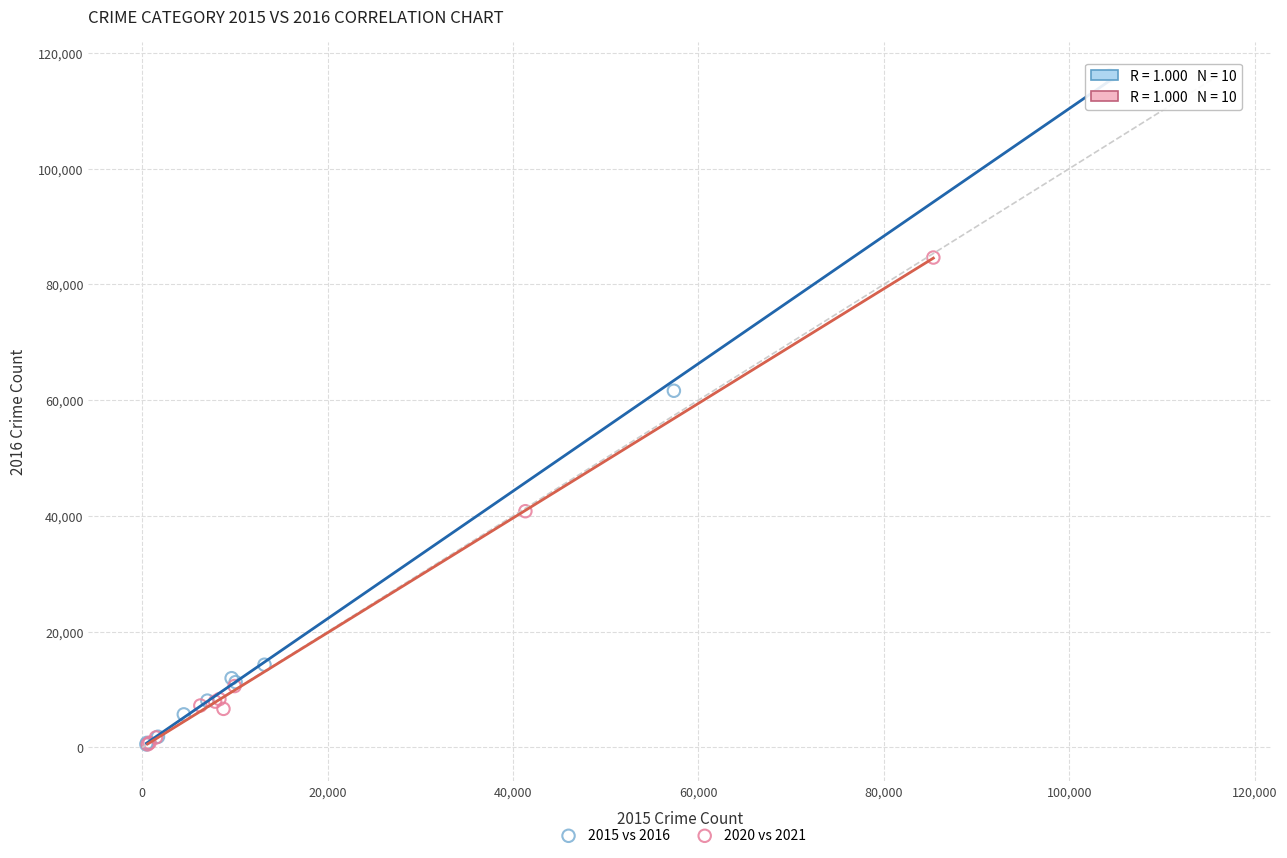

Which series has the largest Y range (max minus min)?

2015 vs 2016